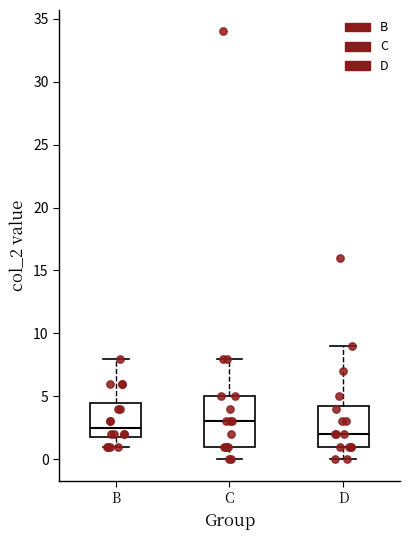

Comparing the boxes themselves (not the whiskers), which one is the tallest?

C